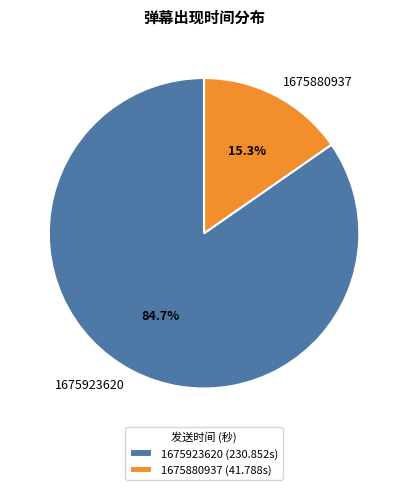

Combined, do 1675880937 and 1675923620 account for over 50%?

Yes